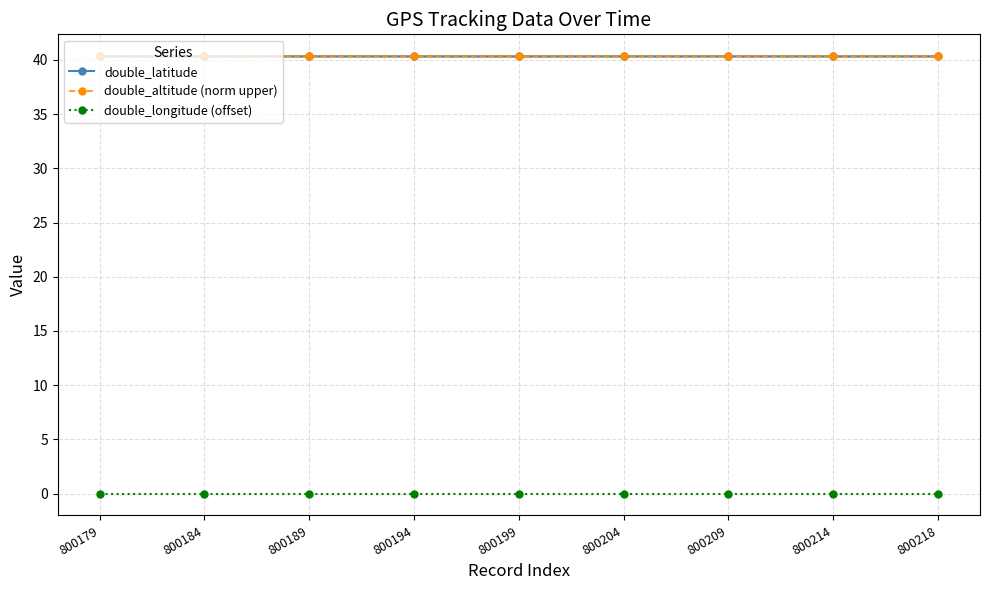

At which label is double_longitude (offset) closest to 0?

800218